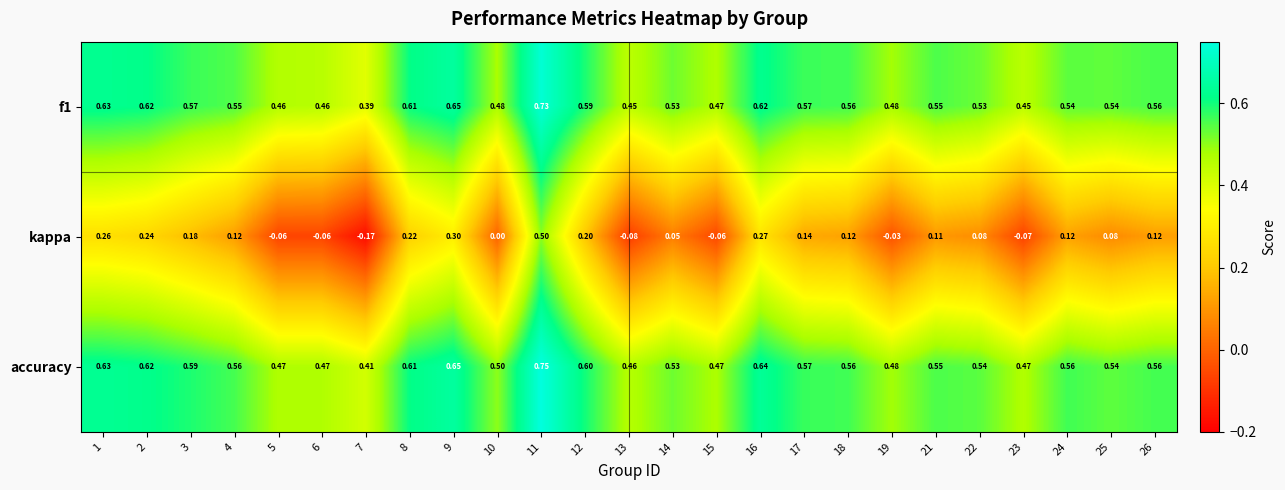

Rank the series by their maximum value, from lowest to highest.

kappa, f1, accuracy